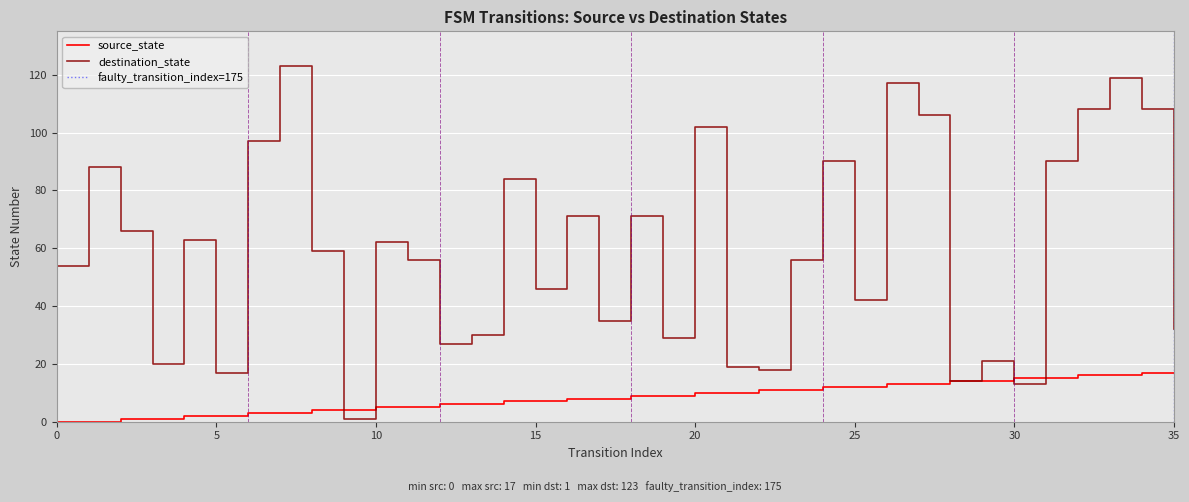

At which category is the sum across all series the highest?

33